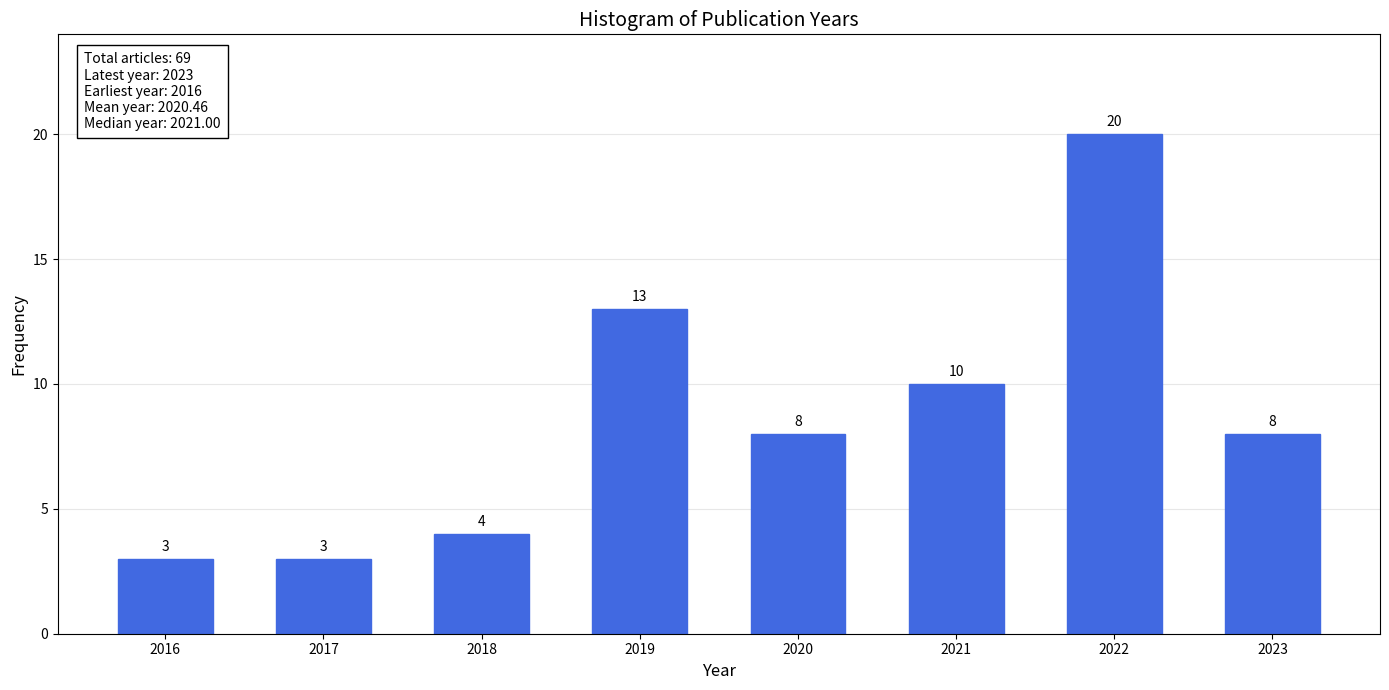

Reading left to right, transcribe all the data shown in this chart.

3	3	4	13	8	10	20	8